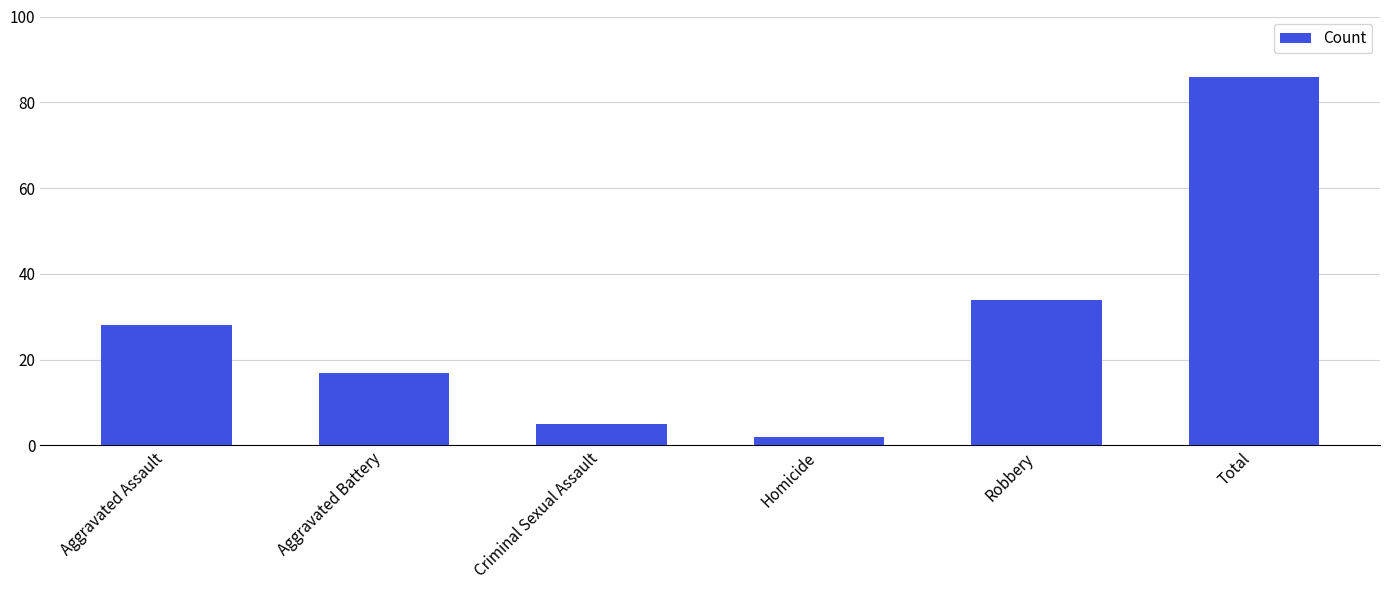

What is the label of the 3rd bar from the right?

Homicide